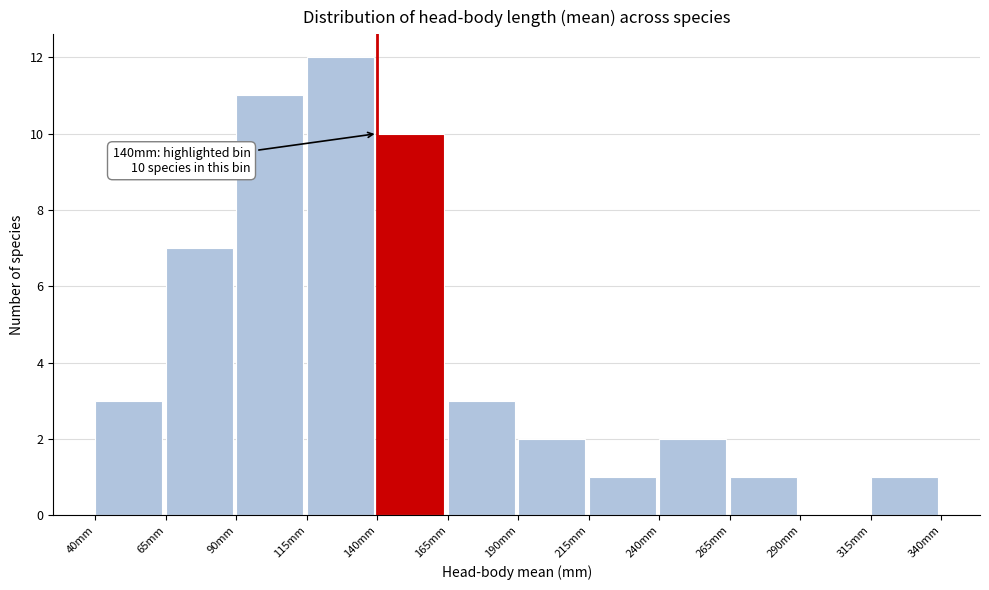

Over which range of the x-axis is the bar tallest?

115 to 140